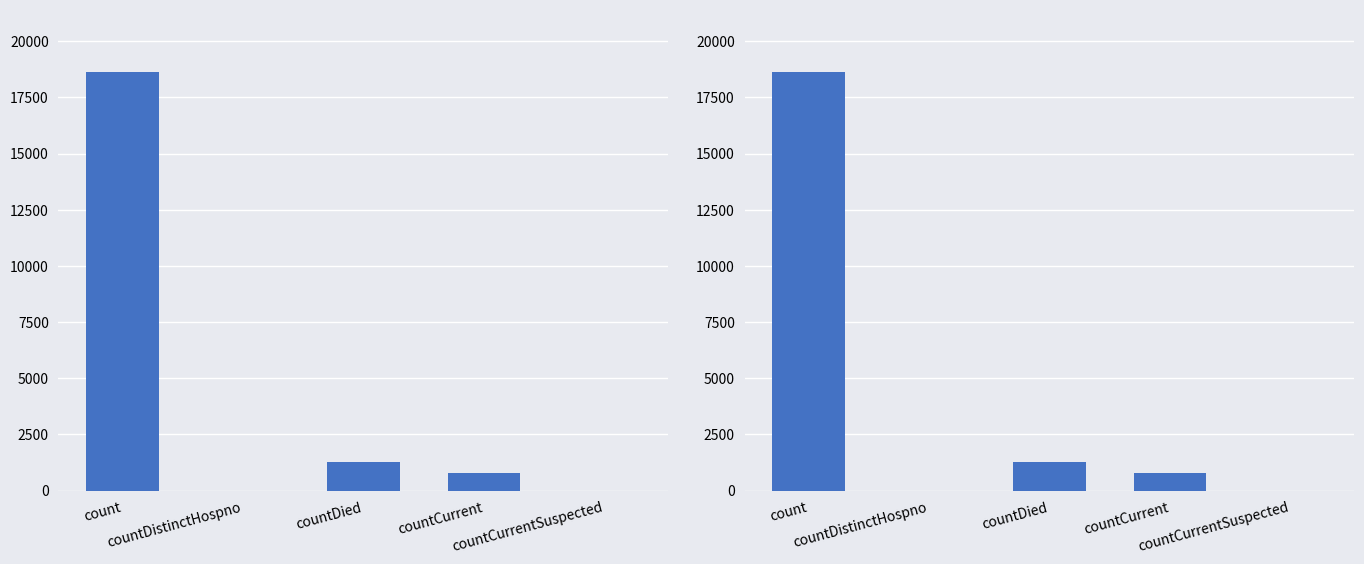

The value at countCurrent is 1181. True or false?

False